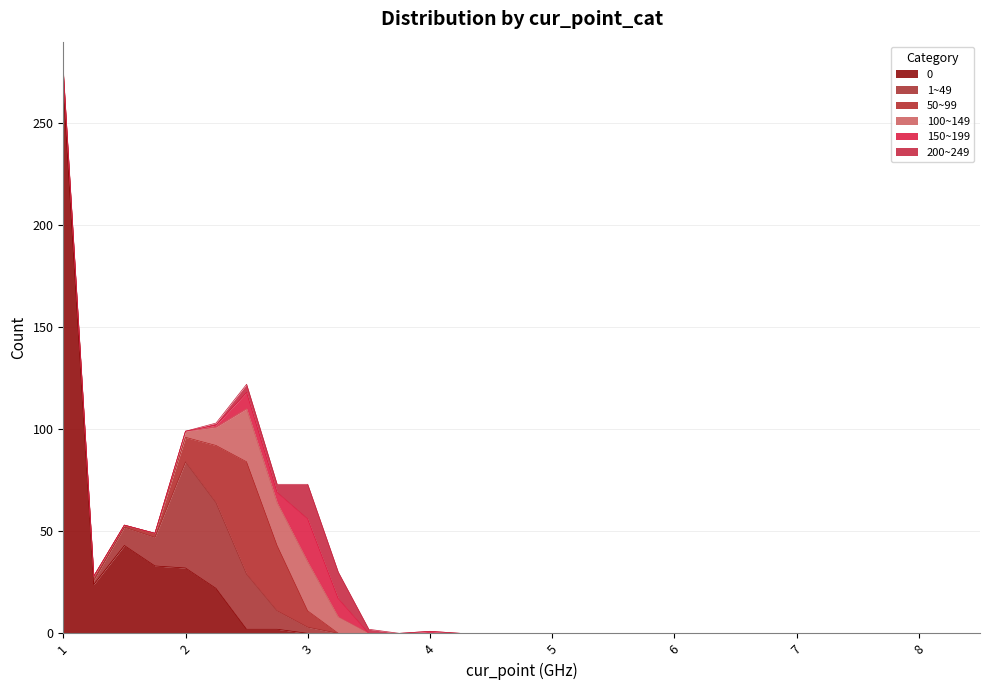

At 5.75, list the series in order from largest to smallest.

0, 1~49, 50~99, 100~149, 150~199, 200~249